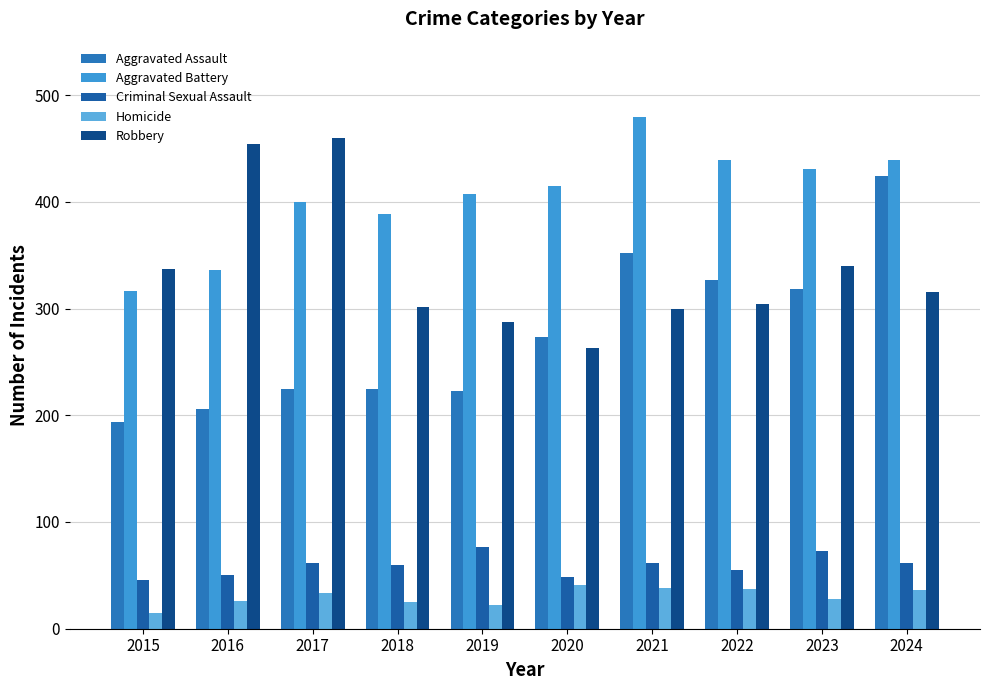

How many series are shown in this chart?

5